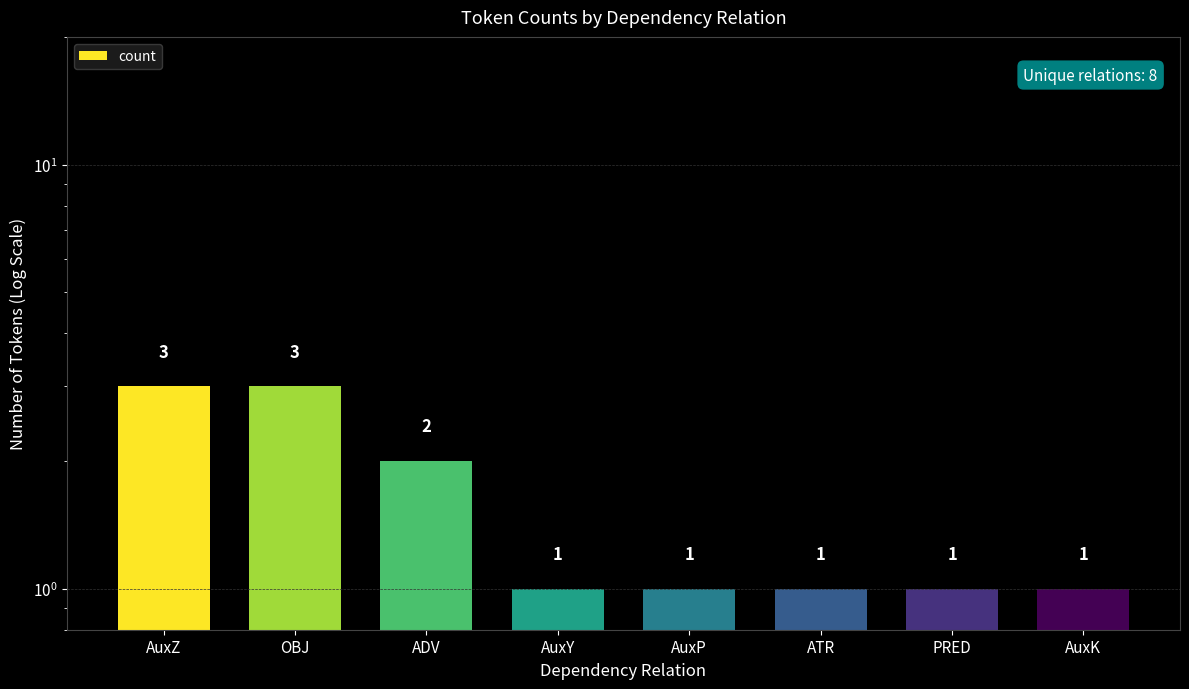

What is the sum of all values?

13